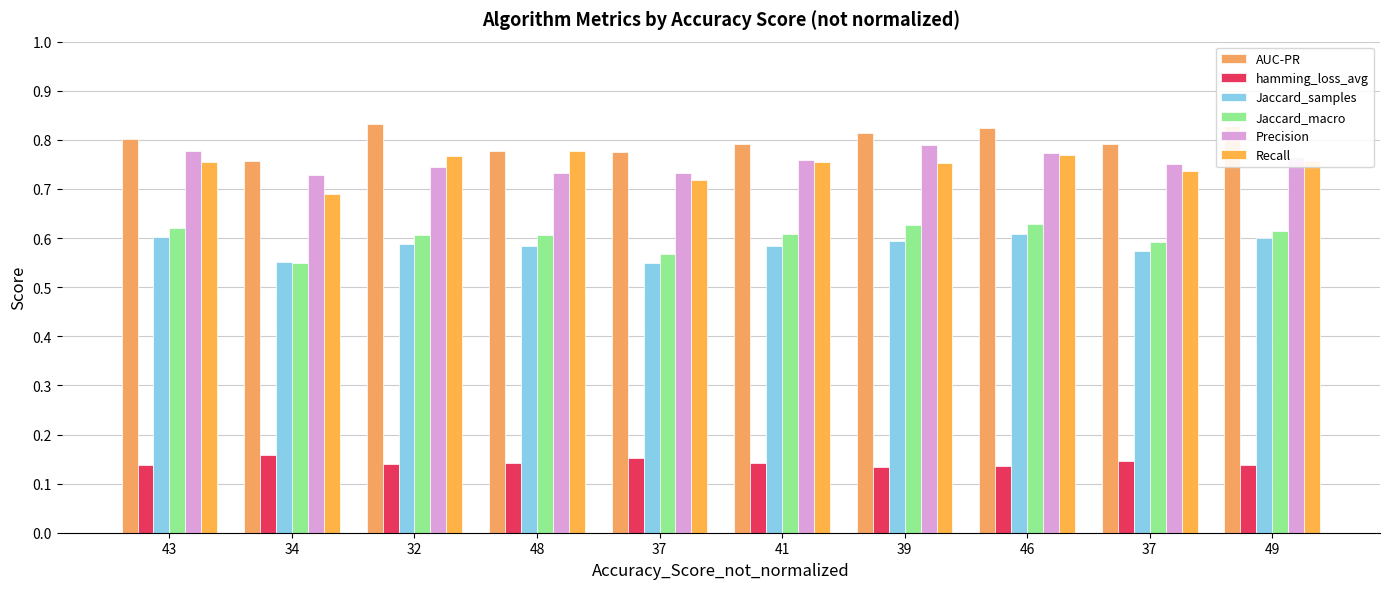

Reading left to right, what are all the values shown in this chart?

AUC-PR: 0.8	0.8	0.8	0.8	0.8	0.8	0.8	0.8	0.8	0.8
hamming_loss_avg: 0.1	0.2	0.1	0.1	0.2	0.1	0.1	0.1	0.1	0.1
Jaccard_samples: 0.6	0.6	0.6	0.6	0.5	0.6	0.6	0.6	0.6	0.6
Jaccard_macro: 0.6	0.5	0.6	0.6	0.6	0.6	0.6	0.6	0.6	0.6
Precision: 0.8	0.7	0.7	0.7	0.7	0.8	0.8	0.8	0.8	0.8
Recall: 0.8	0.7	0.8	0.8	0.7	0.8	0.8	0.8	0.7	0.8